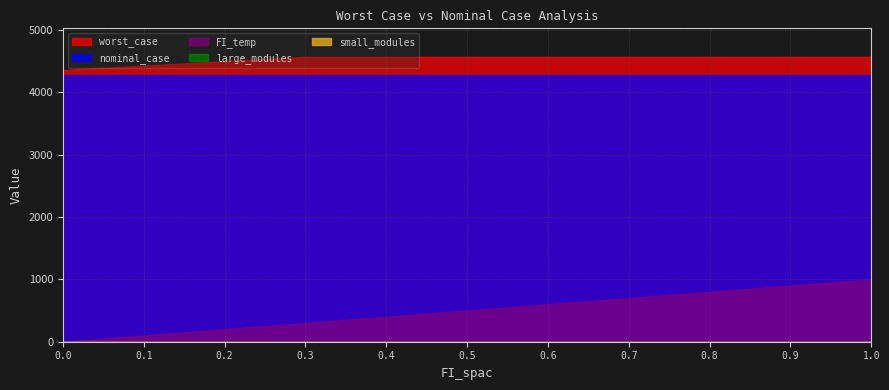

What is the sum of all small_modules values?

33.0